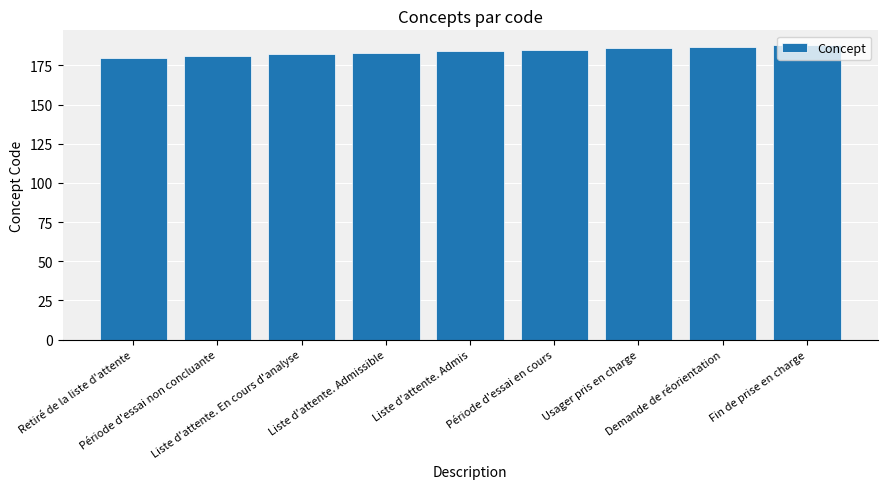

What is the change in value from Liste d'attente. Admissible to Période d'essai en cours?

+2